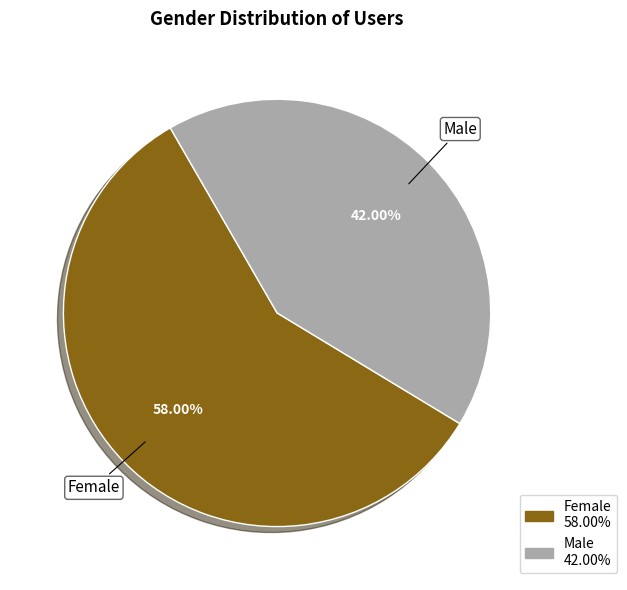

What percentage is NOT represented by Female?

42.0%